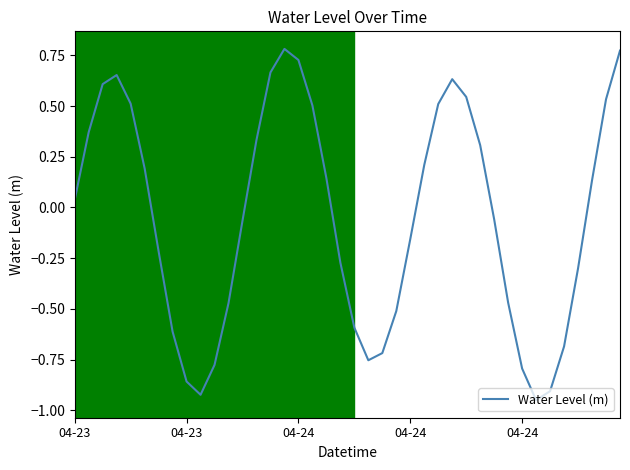

What is the difference between the maximum and minimum values?

1.7